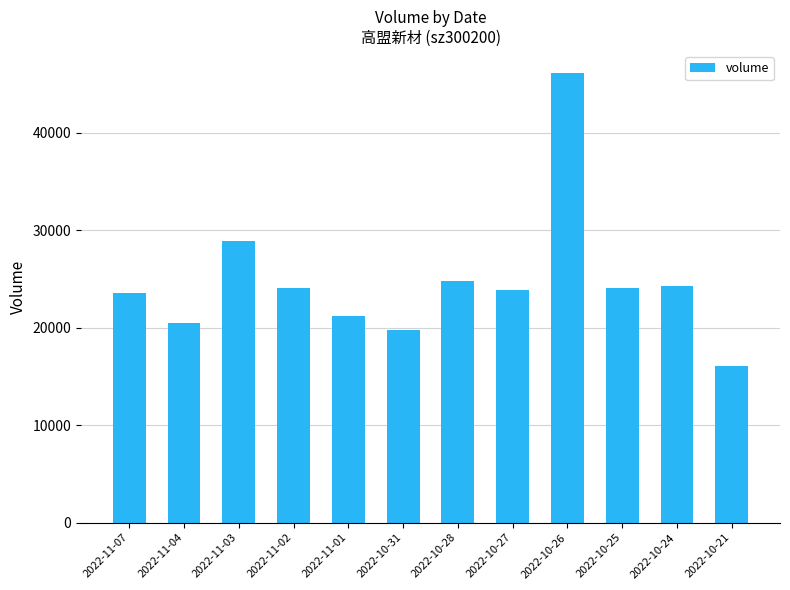

What is the sum of all values?

297404